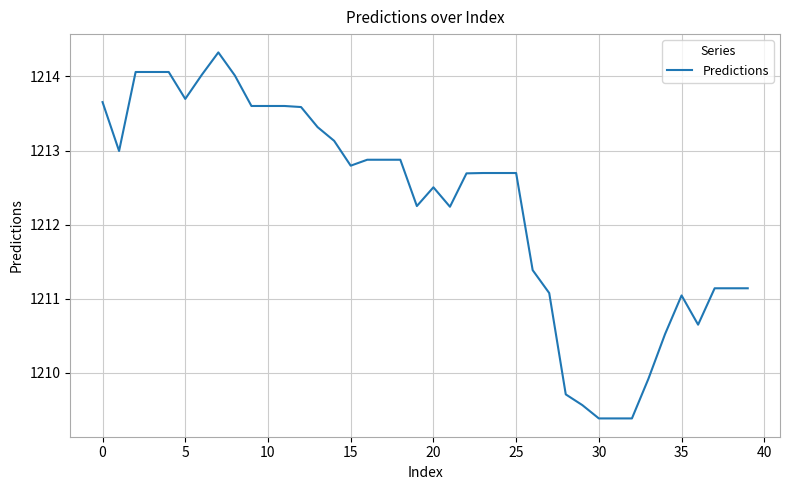

True or false: the data has more than 0 interior local peaks.

True